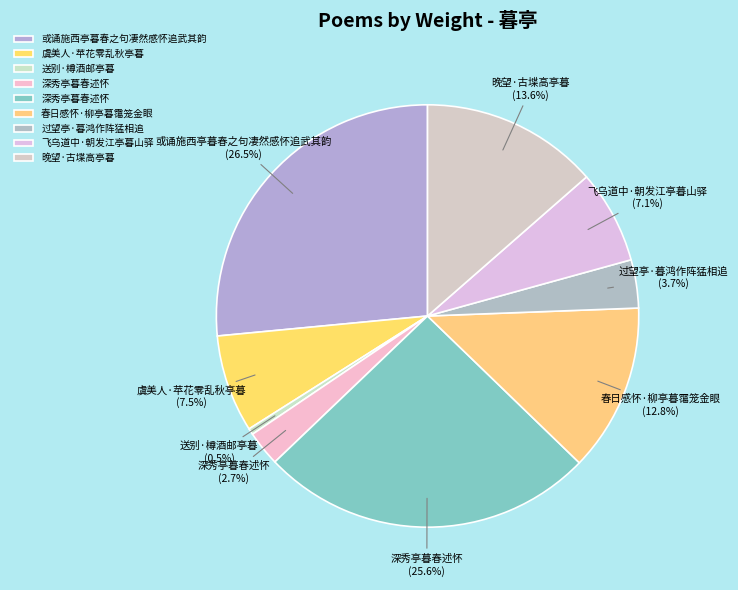

How many slices are in this pie chart?

9